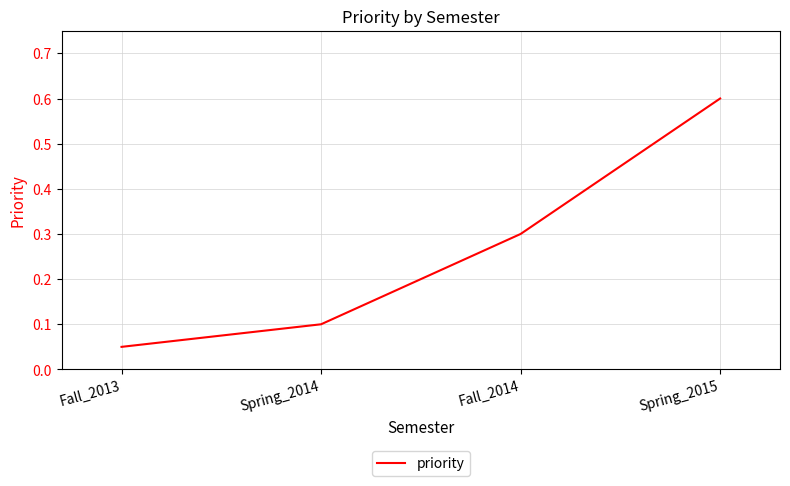

True or false: the data has more than 0 interior local peaks.

False